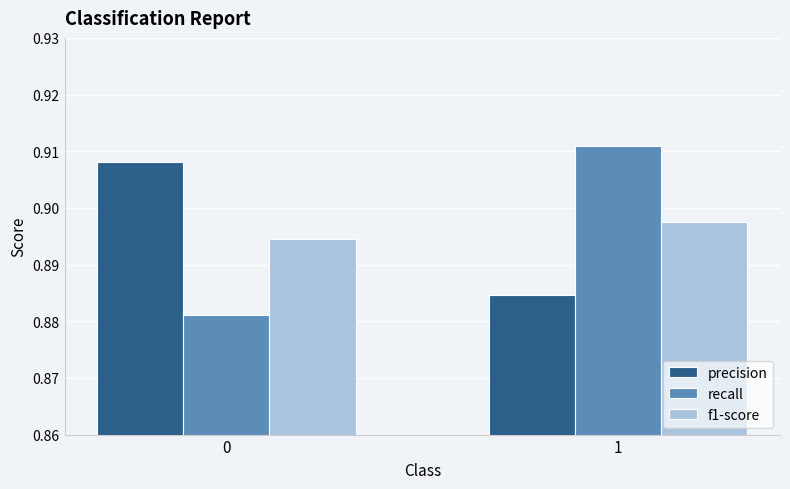

Which series changed the most between 0 and 1?

recall